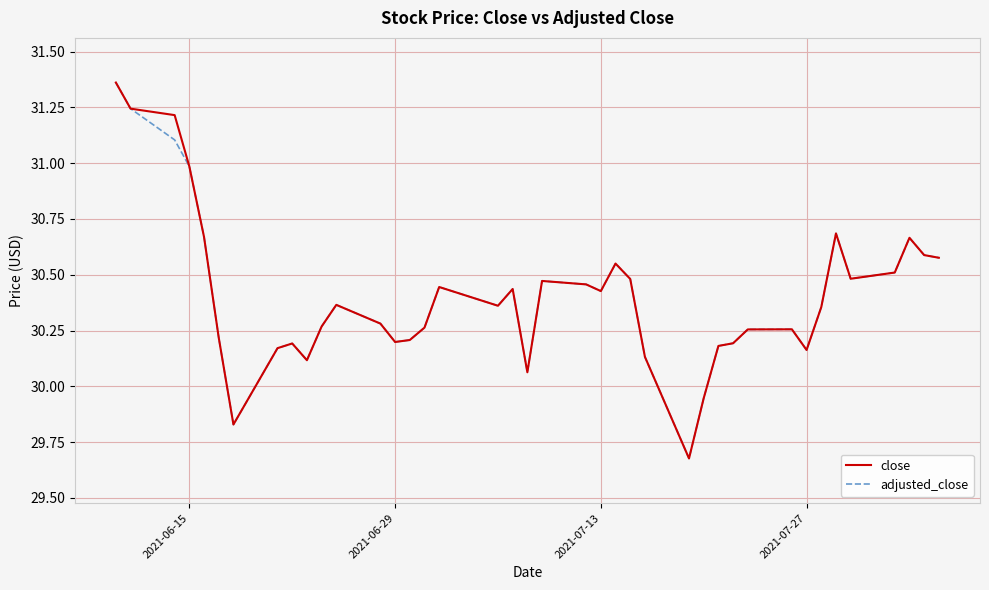

What is the lowest value of the adjusted_close series?

29.7